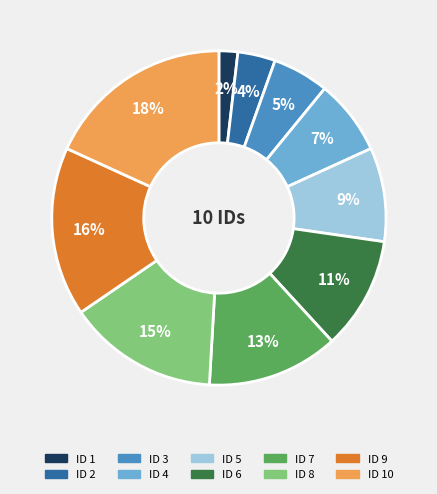

Is there any slice that represents more than half of the pie?

No